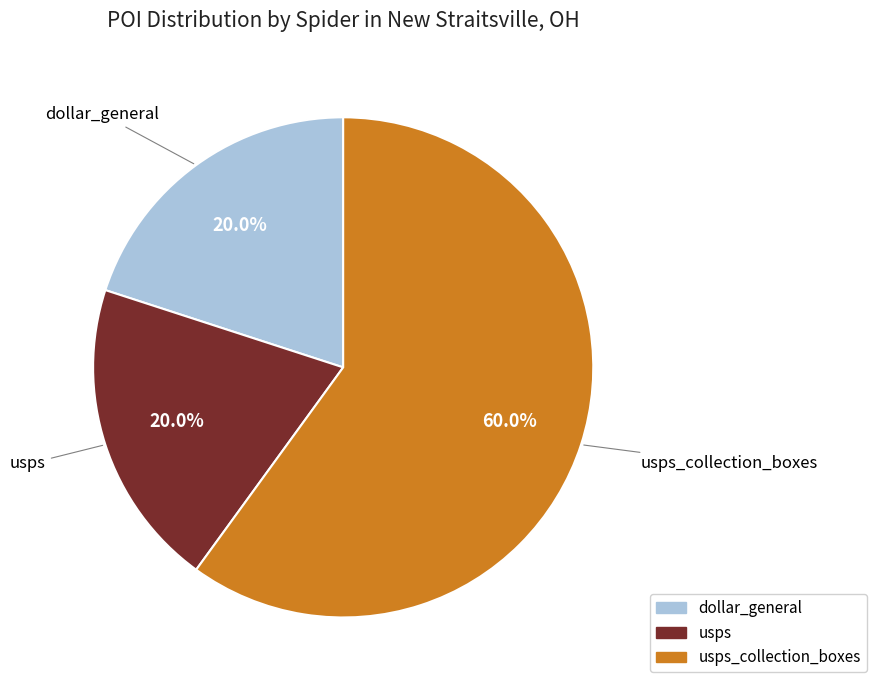

Is it true that dollar_general is 1% of the pie?

False